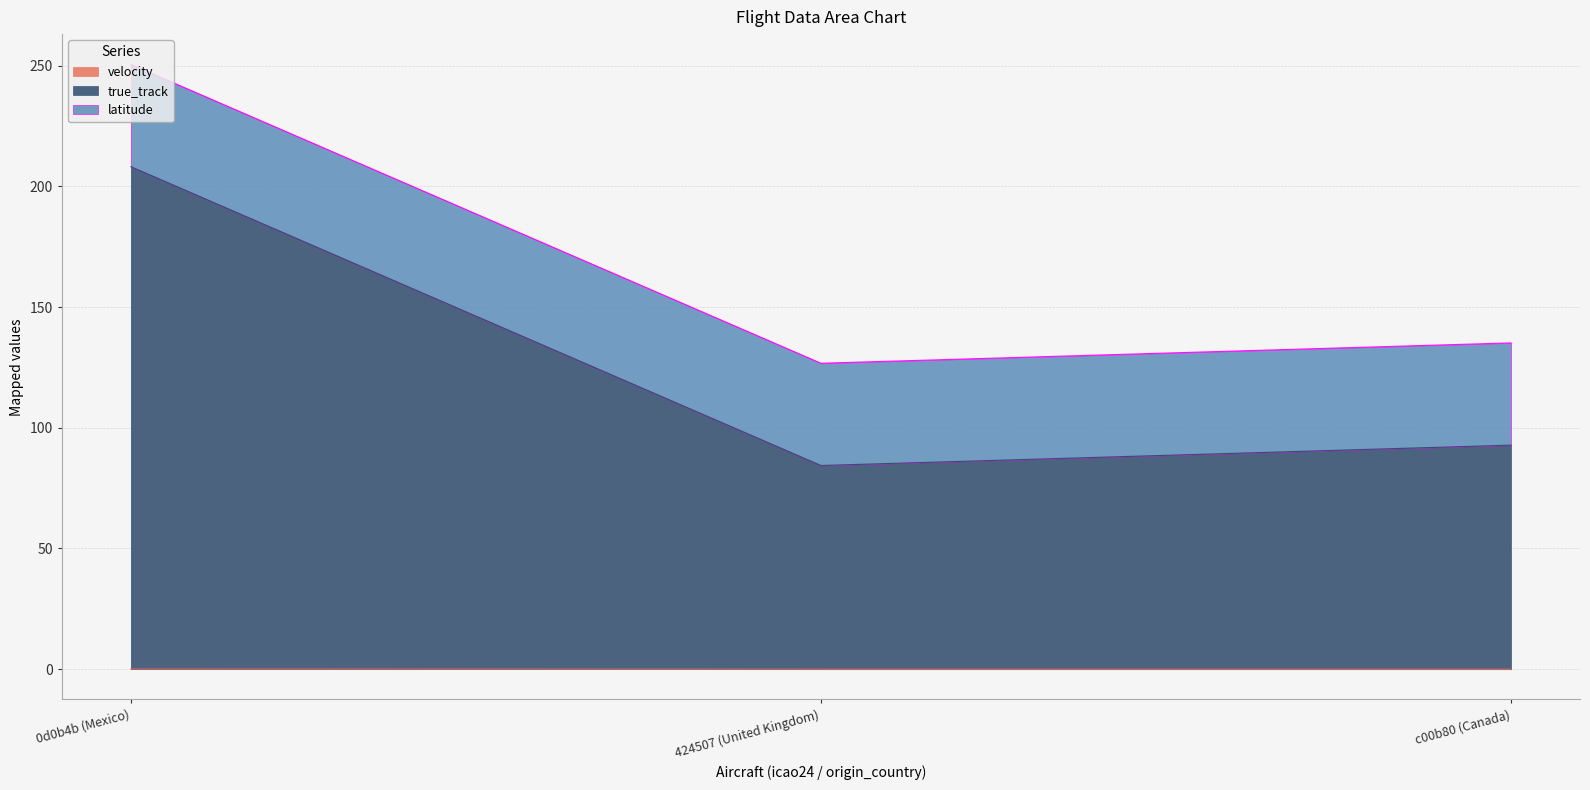

Between 424507 (United Kingdom) and 0d0b4b (Mexico), which is larger?

0d0b4b (Mexico)